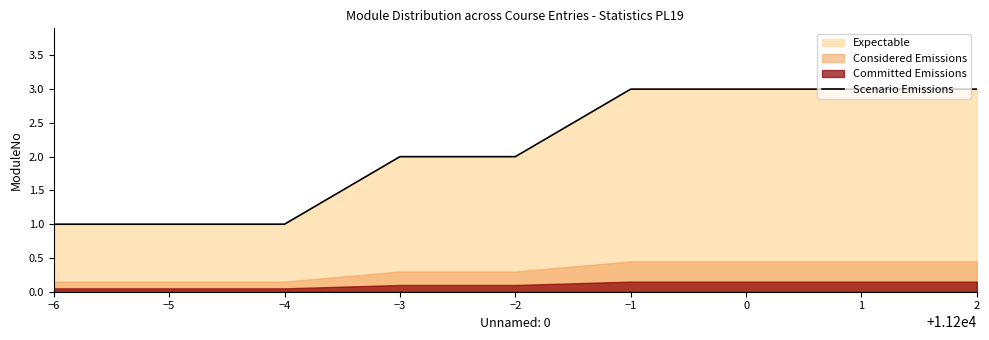

True or false: the data shows 2 at −2.

True